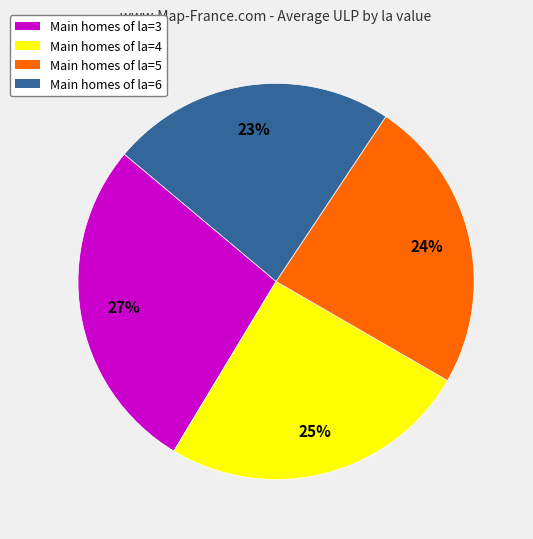

Does any single category account for the majority?

No